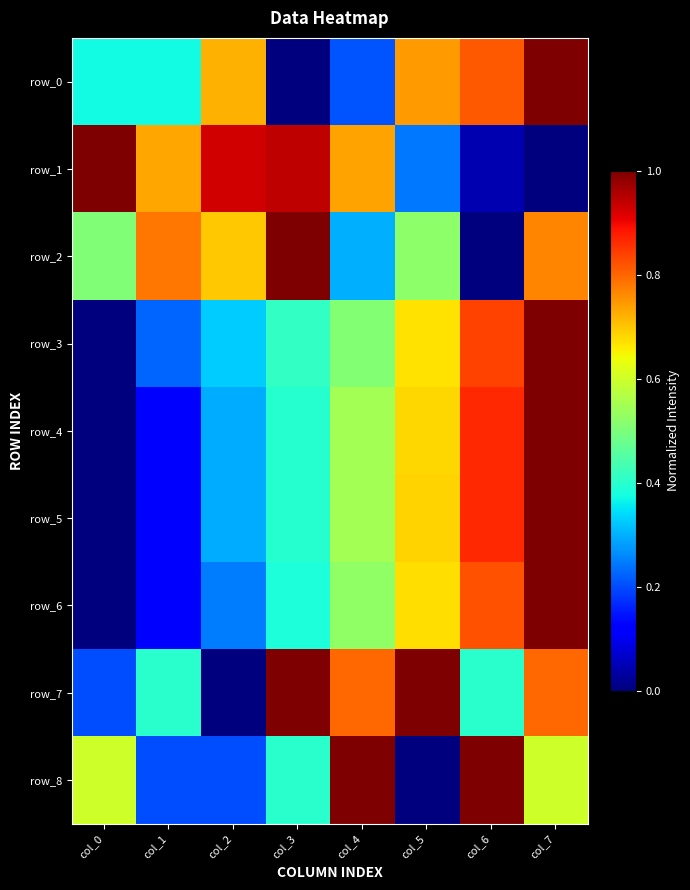

What is the maximum value shown in the chart?

1.0